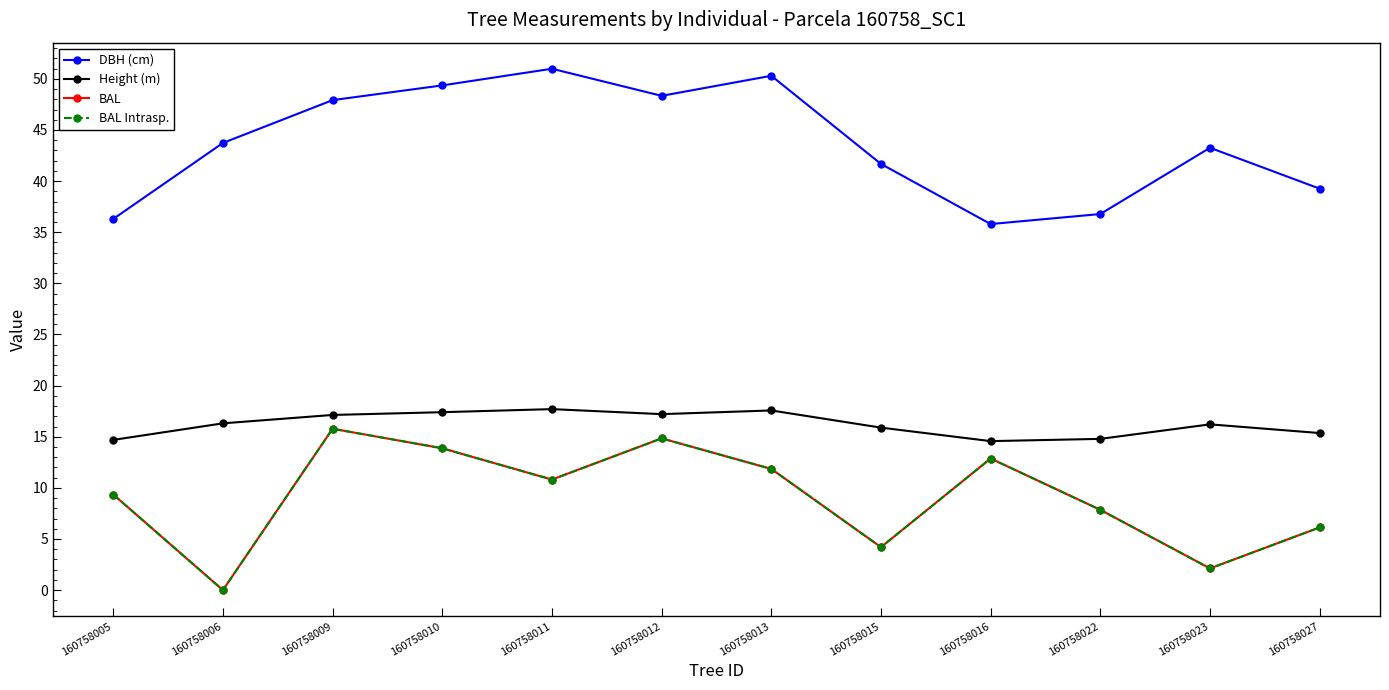

Where is the first local minimum for DBH (cm)?

160758012